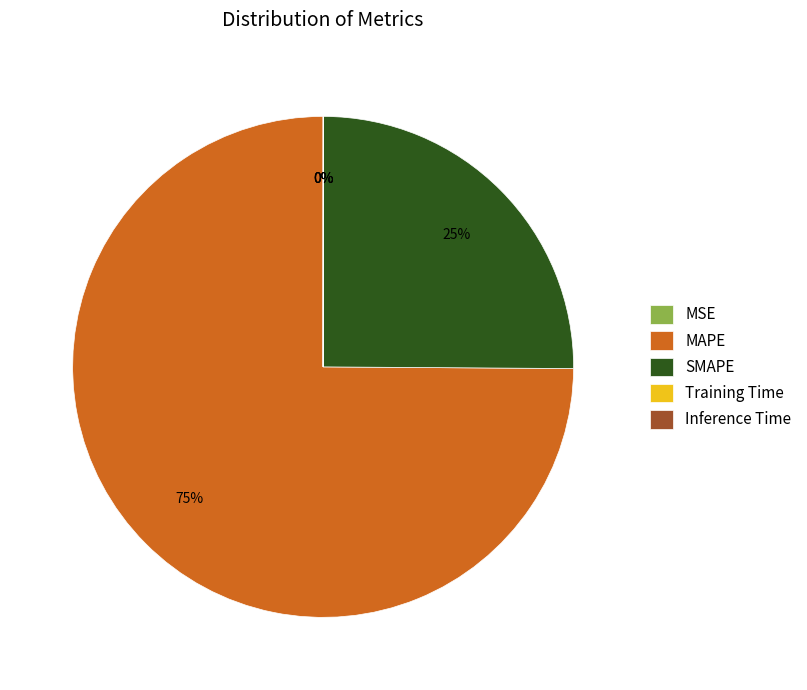

True or false: MAPE accounts for 86% of the total.

False